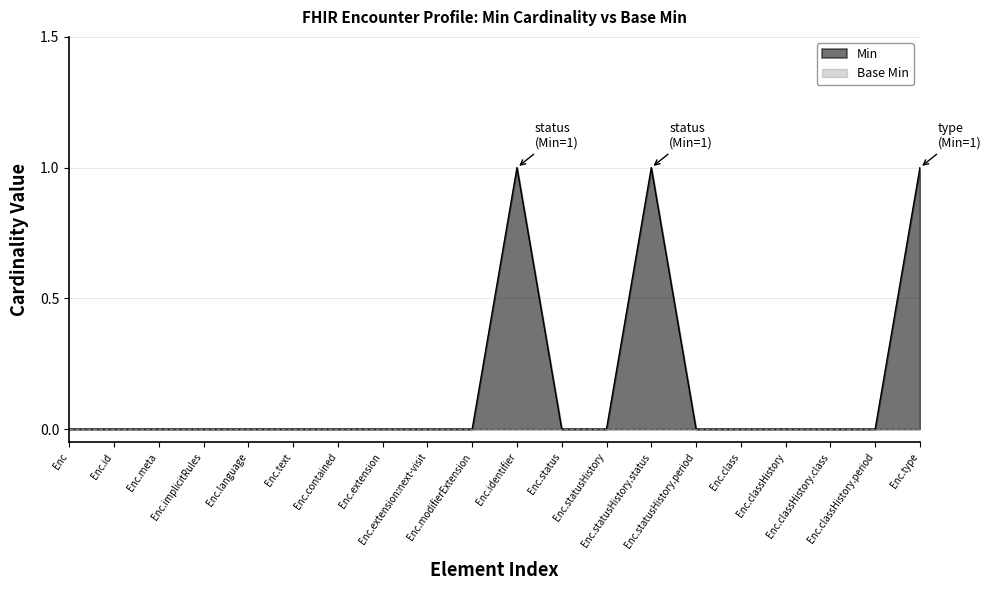

Rank the categories by value from highest to lowest.

Enc.identifier, Enc.statusHistory.status, Enc.type, Enc, Enc.id, Enc.meta, Enc.implicitRules, Enc.language, Enc.text, Enc.contained, Enc.extension, Enc.extension:next-visit, Enc.modifierExtension, Enc.status, Enc.statusHistory, Enc.statusHistory.period, Enc.class, Enc.classHistory, Enc.classHistory.class, Enc.classHistory.period